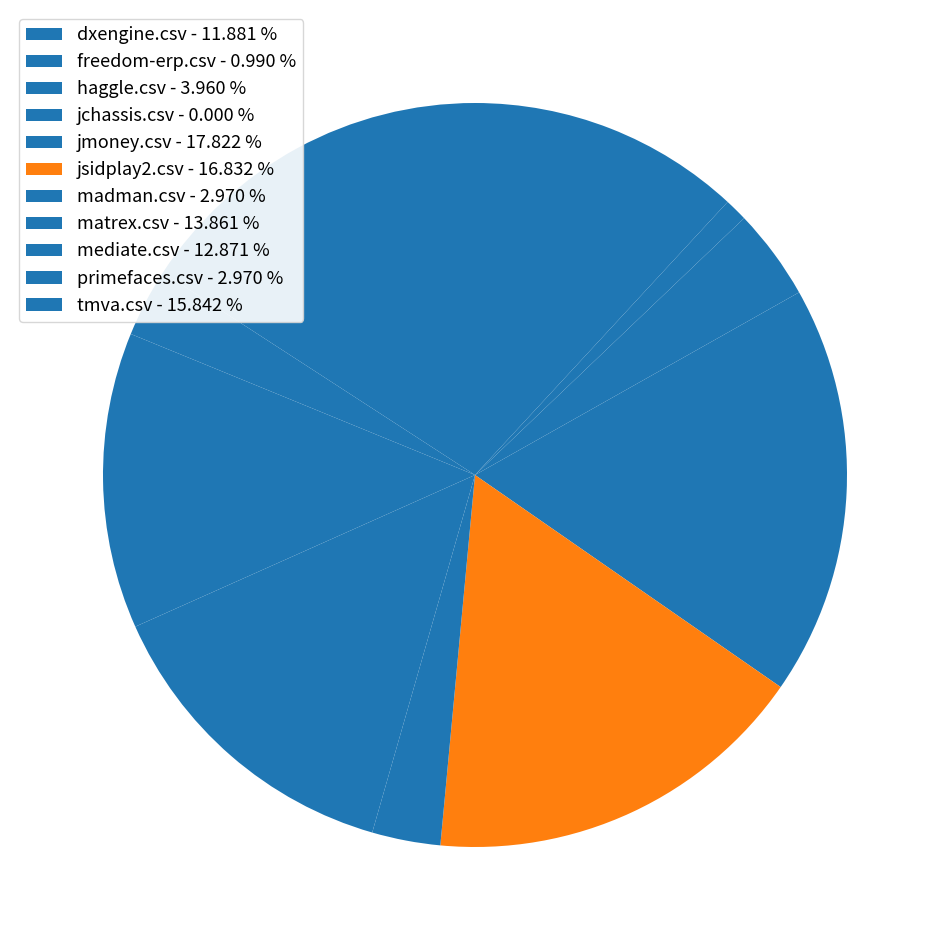

What is the change in value from freedom-erp.csv to haggle.csv?

+0.2